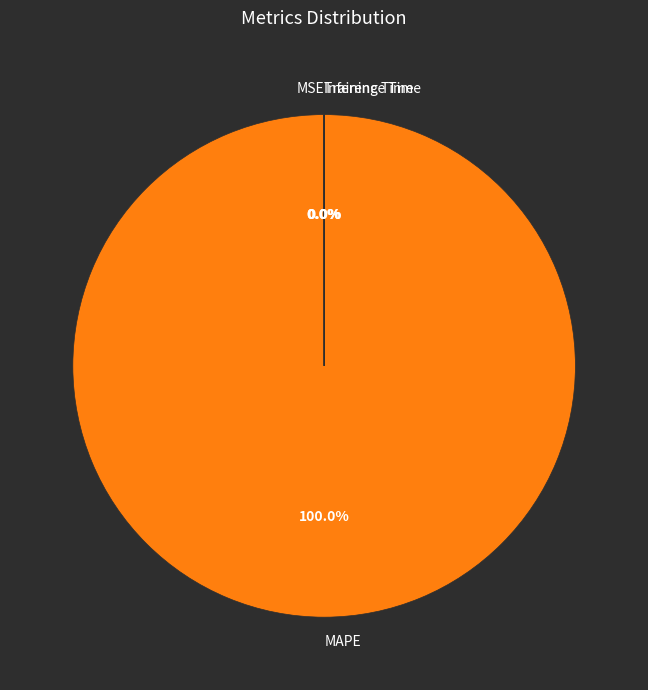

What is the largest slice in the pie chart?

MAPE